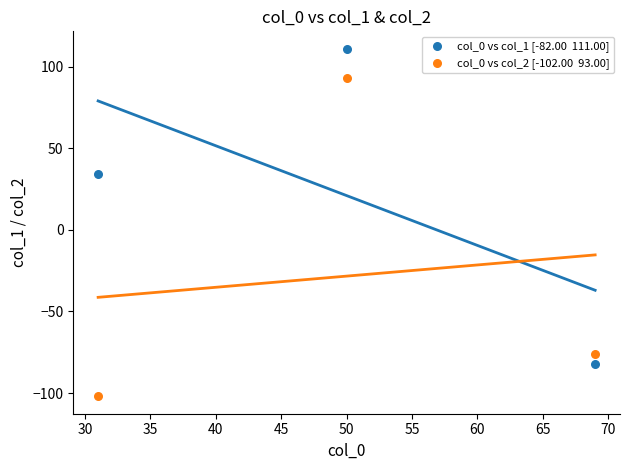

Across all series, what Y value is closest to 4?

34